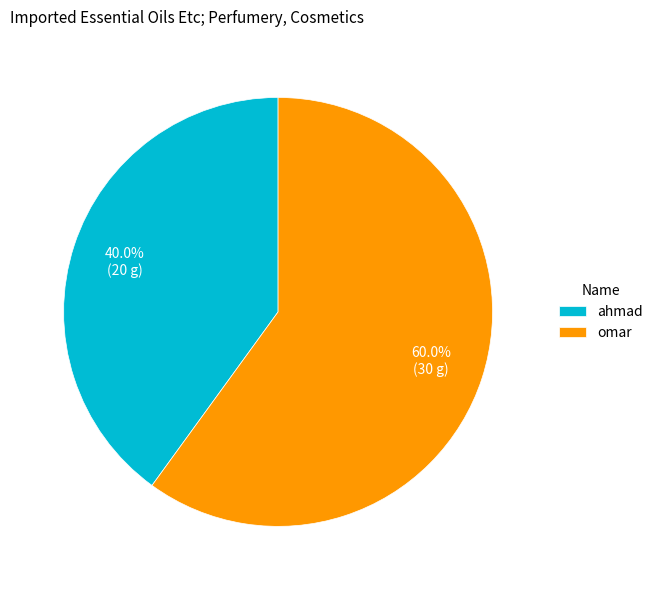

Which slice represents more than half of the pie?

omar